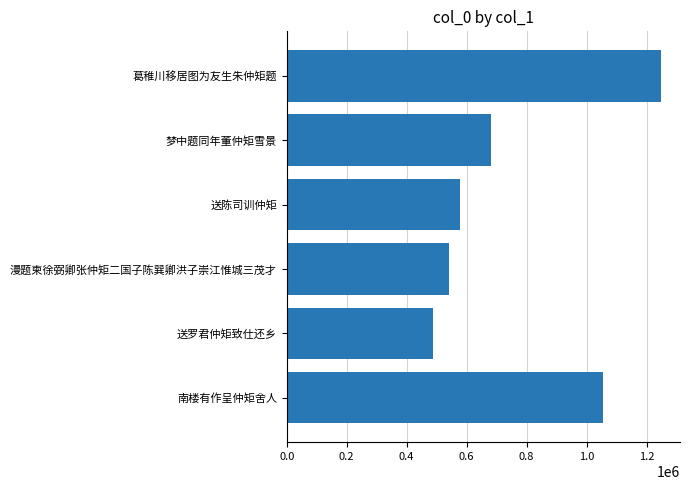

Between 0.8 and 1.2, which is larger?

1.2